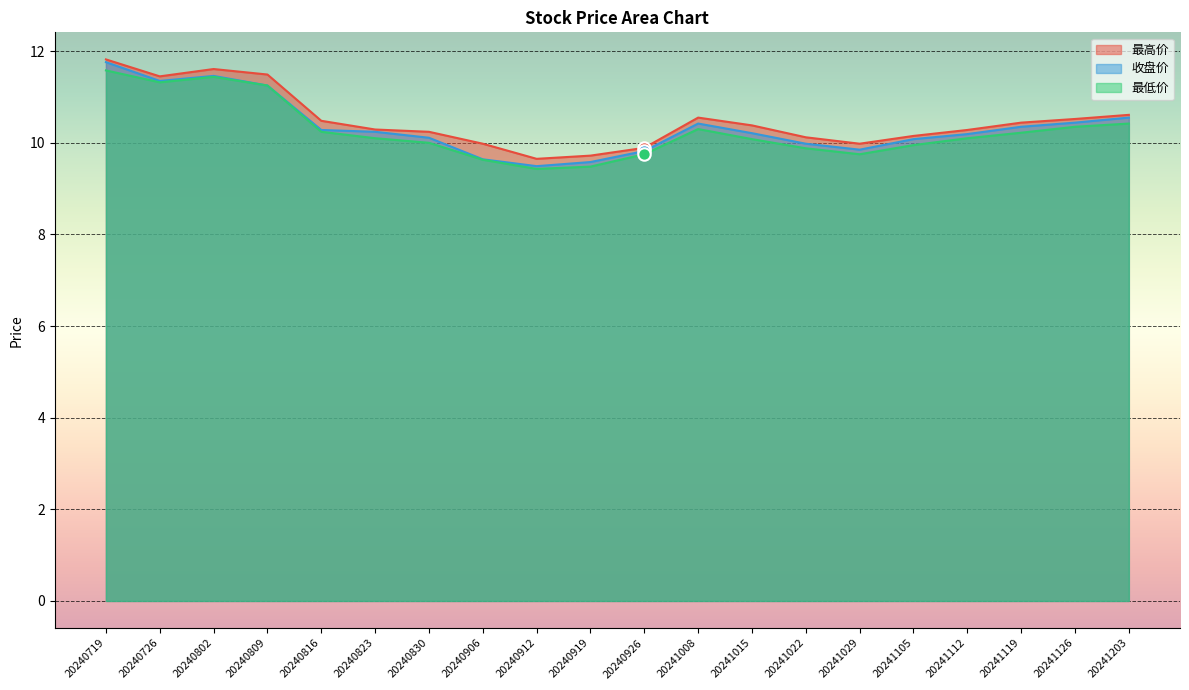

At which category is the sum across all series the highest?

20240719